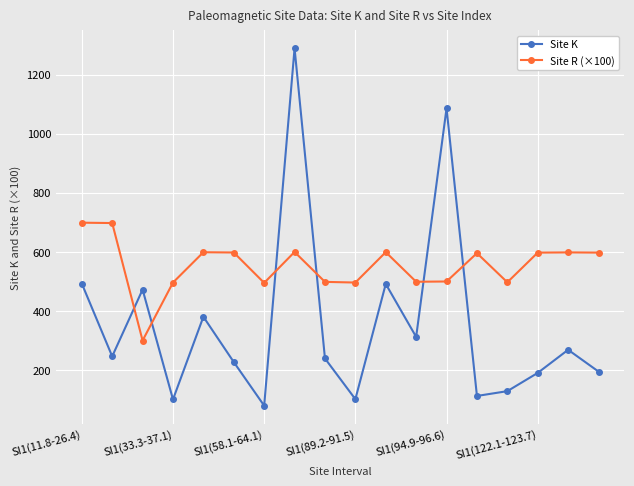

What is the value of the Site R (×100) point at the 13th from the left?

499.6